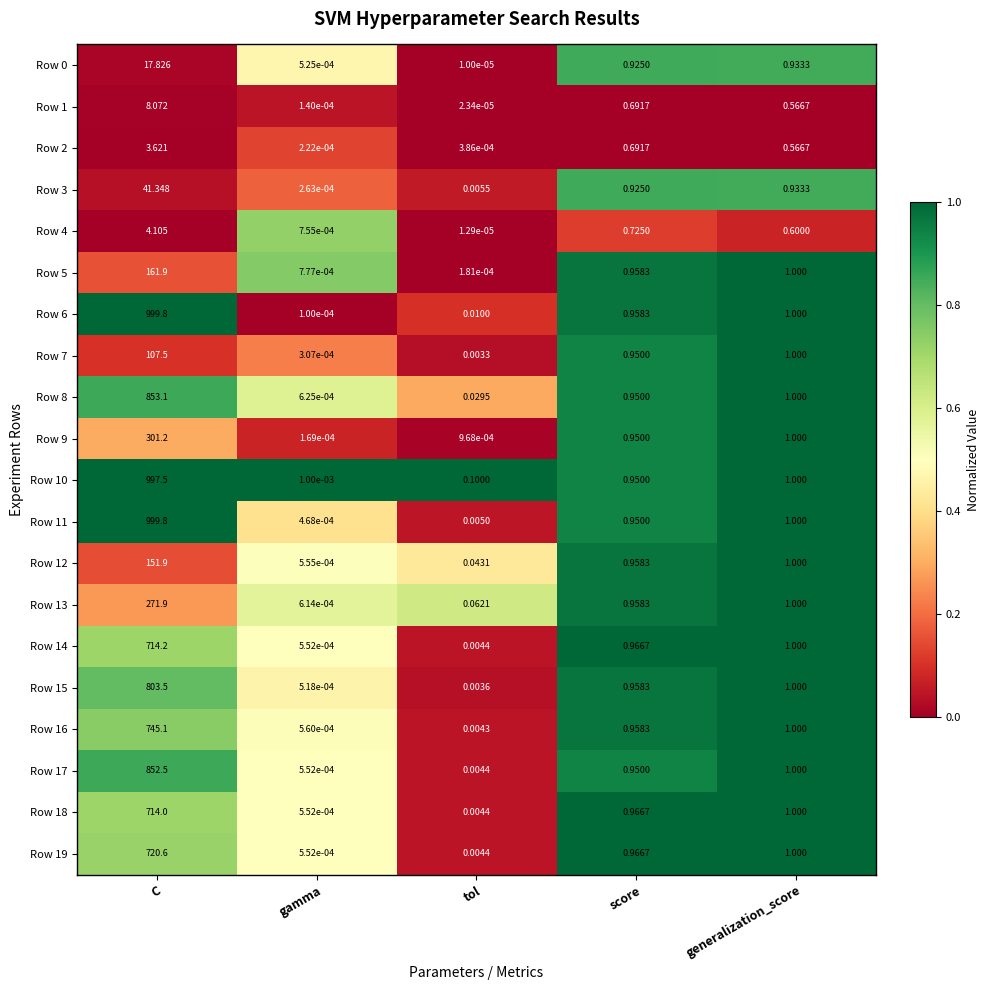

At which label is Row 0 closest to 8?

generalization_score